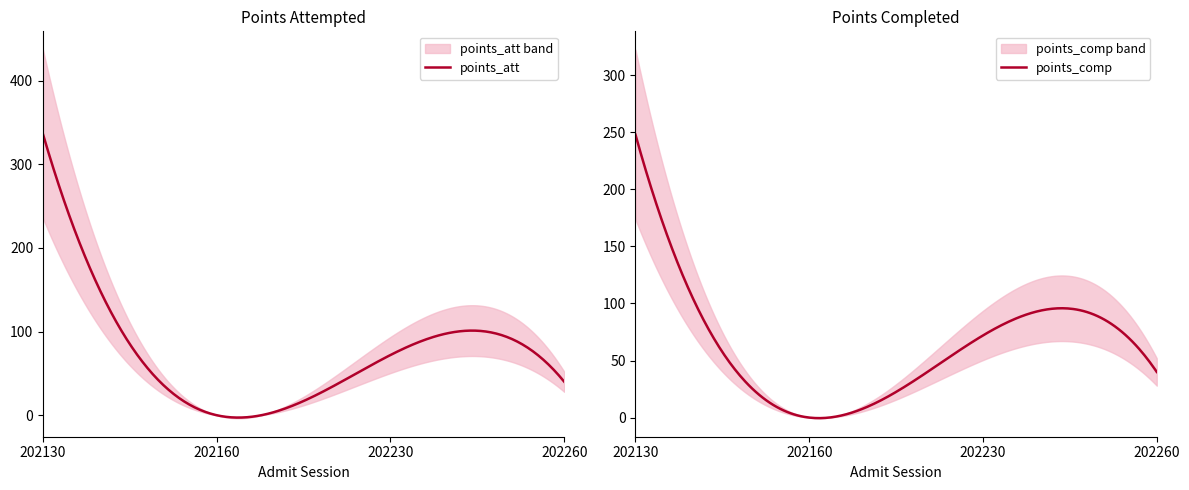

True or false: points_comp and points_att intersect in this chart.

False